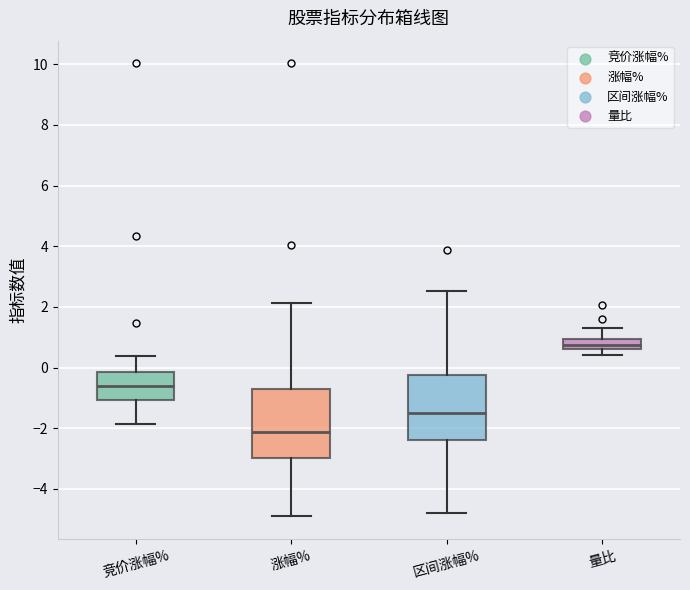

Reading left to right, transcribe this box plot: for each box, give where its median line is, the range the box spans, and where its two whiskers end, as read against the y-axis. The values are not printed on the chart, so give them approximately, as read against the axis.

竞价涨幅%: median -0.6, box -1.0 to -0.2, whiskers -1.8 to 0.4
涨幅%: median -2.2, box -3.0 to -0.6, whiskers -5.0 to 2.2
区间涨幅%: median -1.6, box -2.4 to -0.2, whiskers -4.8 to 2.6
量比: median 0.8, box 0.6 to 1.0, whiskers 0.4 to 1.2